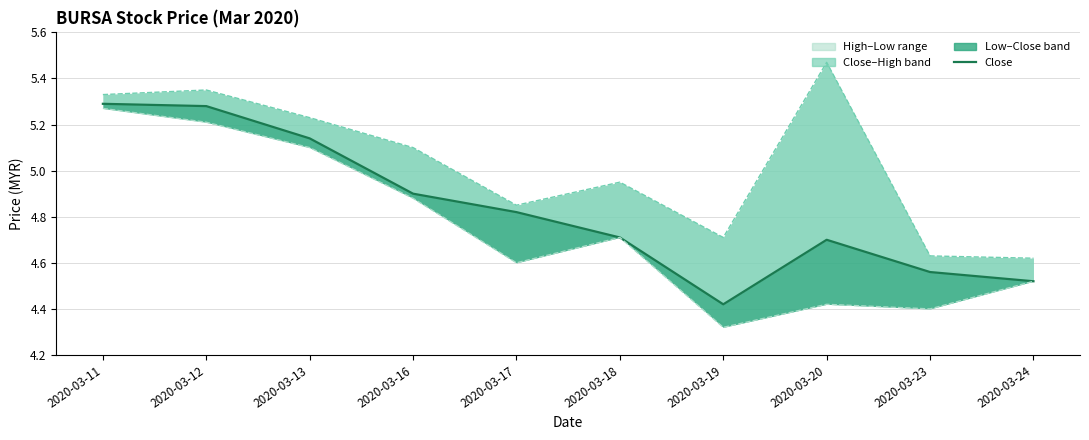

What is the approximate value of Close at 2020-03-12?

5.3